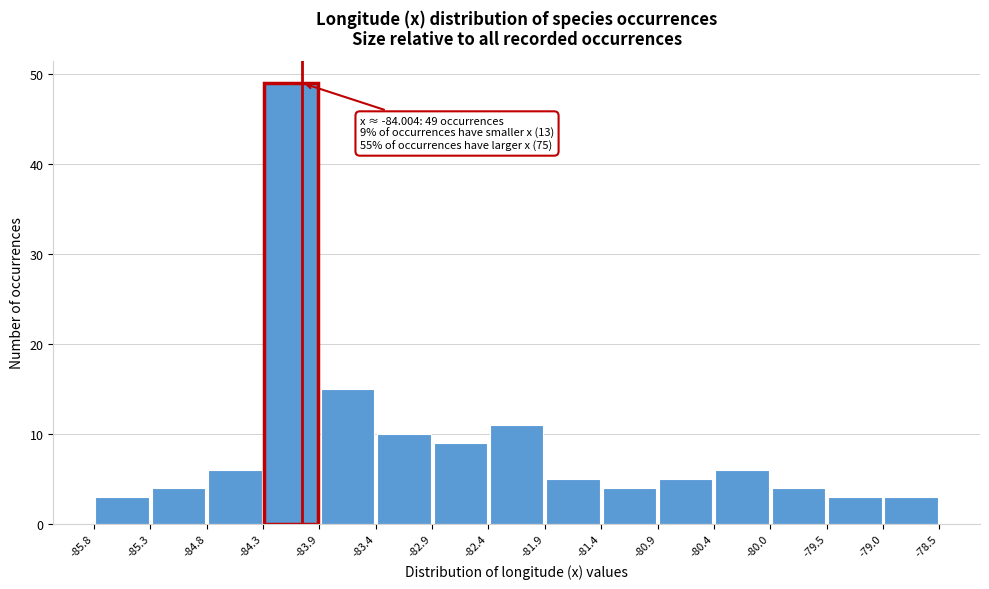

Over which range of the x-axis is the bar tallest?

-84.3 to -83.9